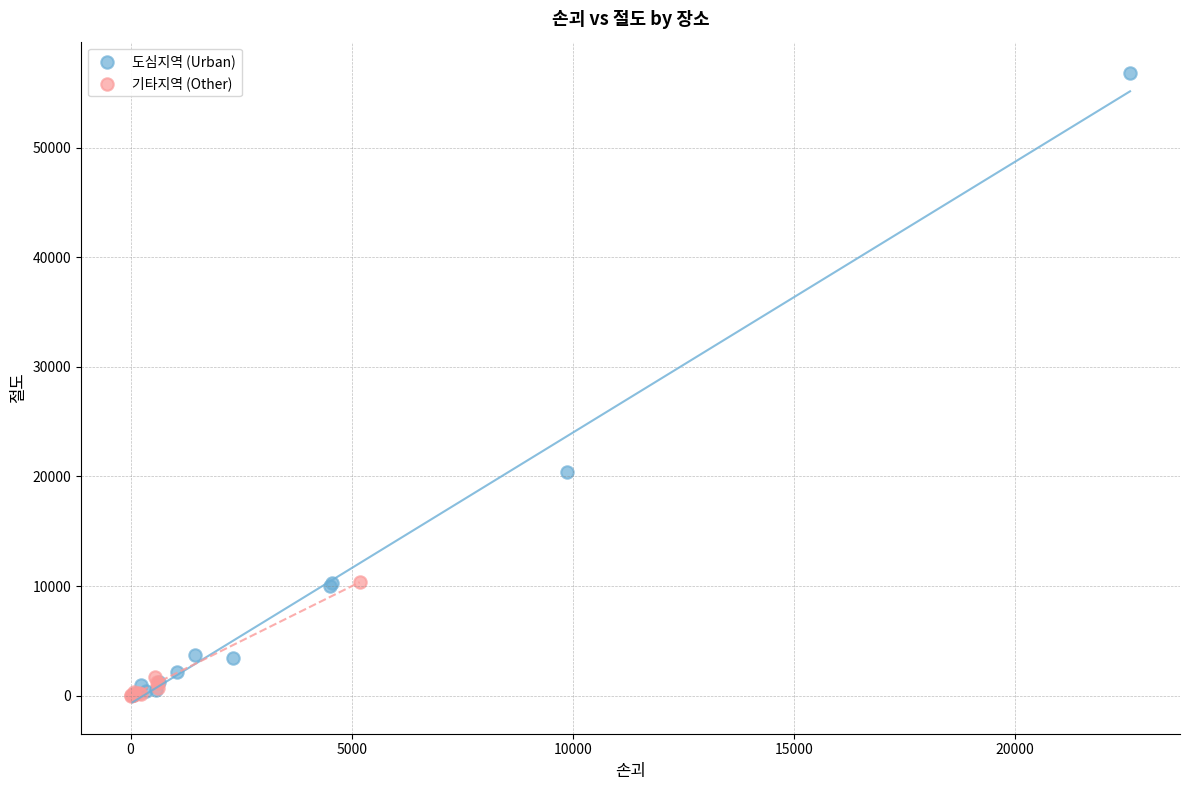

Which series has the widest spread of Y values?

도심지역 (Urban)